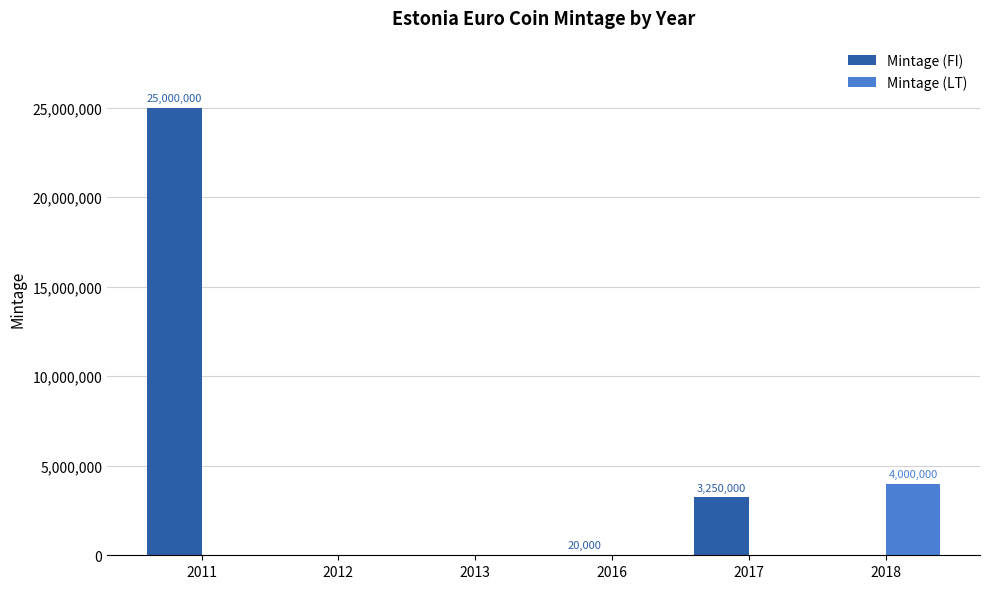

True or false: Mintage (FI) has a value of 0 at 2012.

True